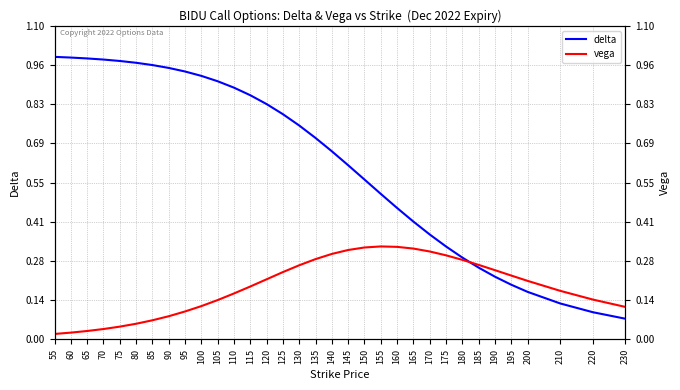

Rank the series by their maximum value, from lowest to highest.

vega, delta